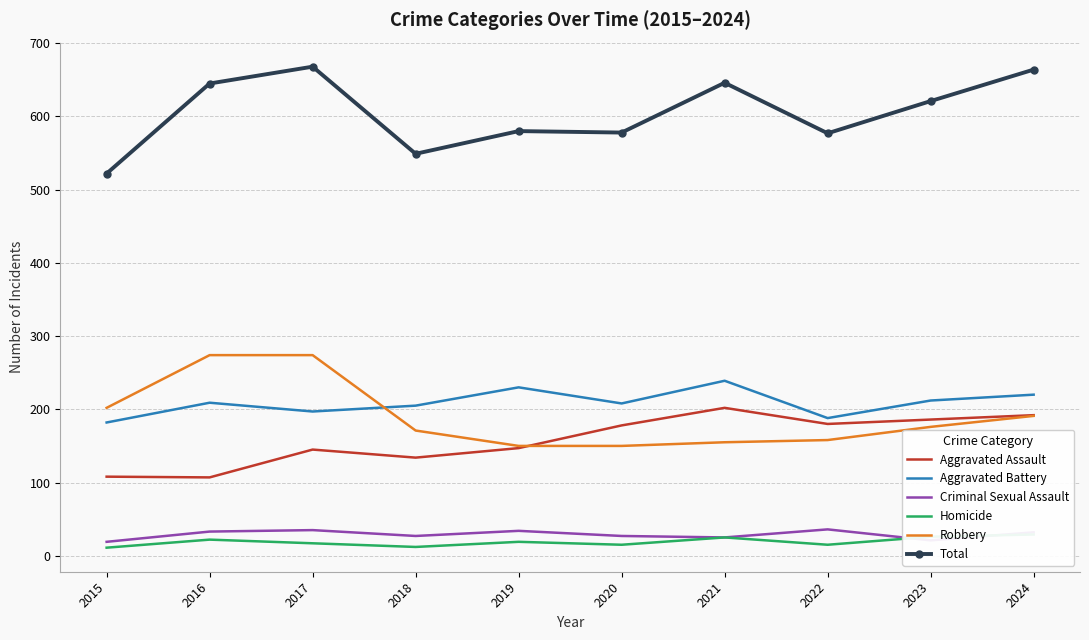

List the series in order of their peak value, lowest first.

Homicide, Criminal Sexual Assault, Aggravated Assault, Aggravated Battery, Robbery, Total